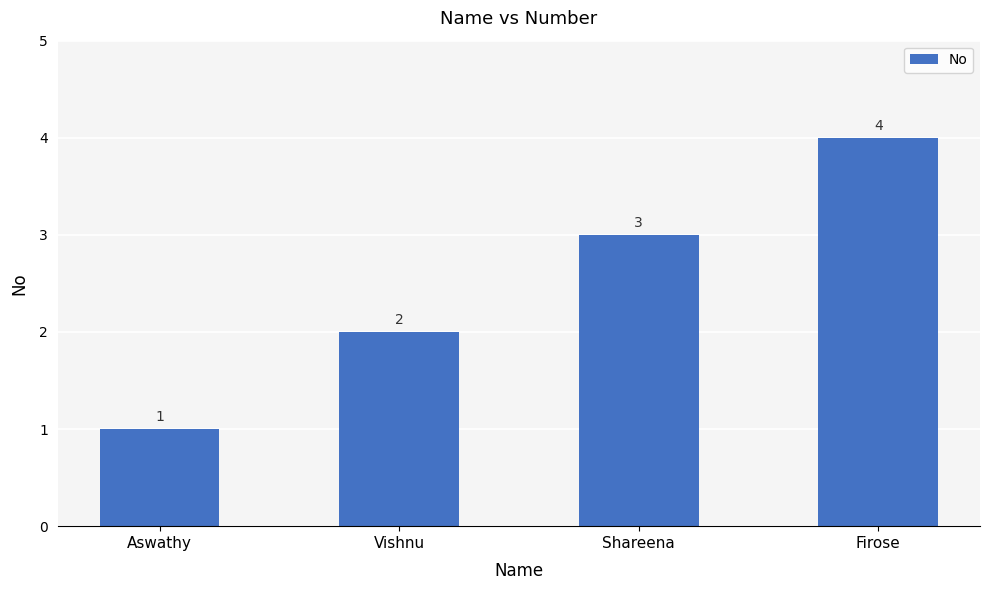

How many values are below 3?

2